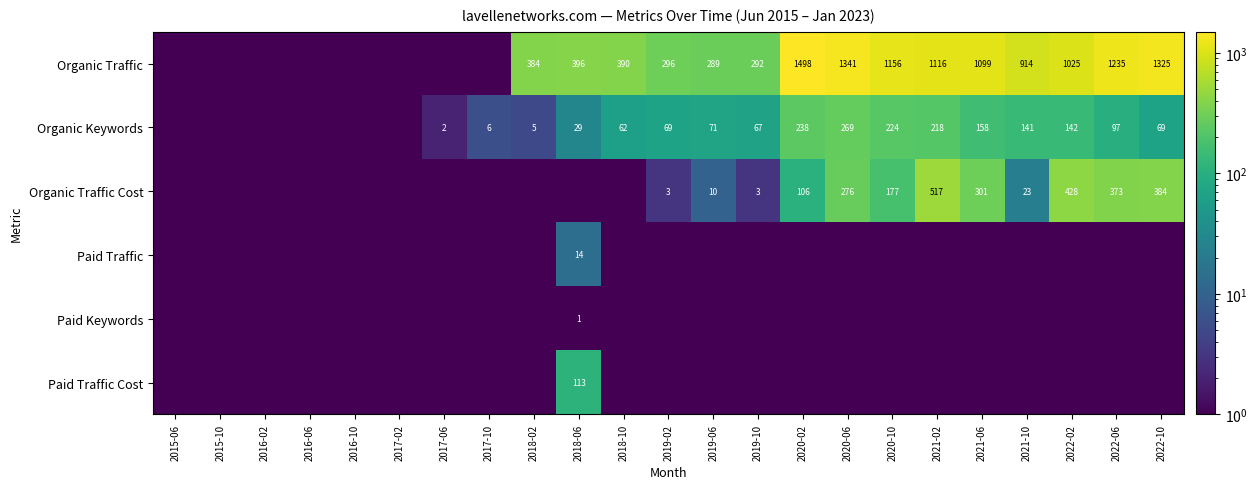

How many series are shown in this chart?

6